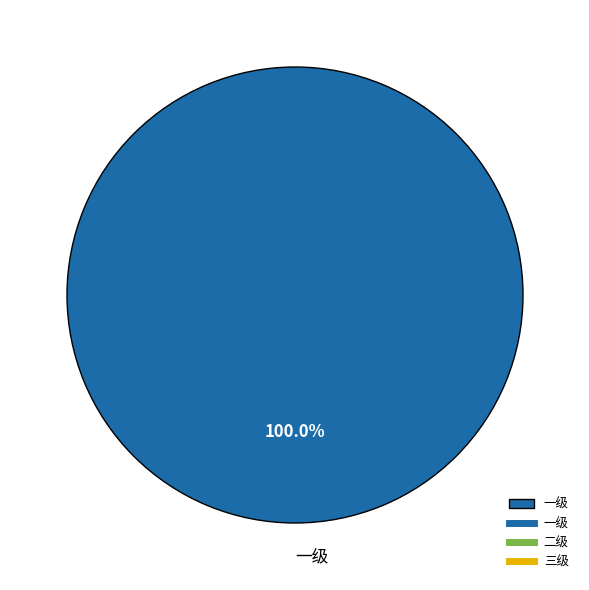

How many segments does this pie chart have?

1